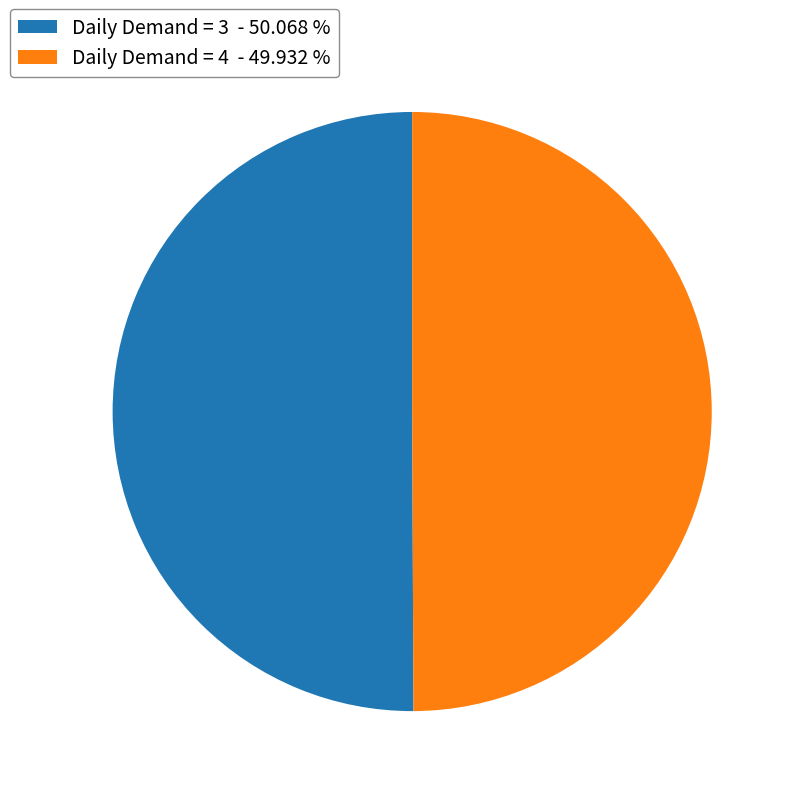

What is the ratio of the value at Daily Demand = 4 - 49.932 % to the value at Daily Demand = 3 - 50.068 %?

1.0